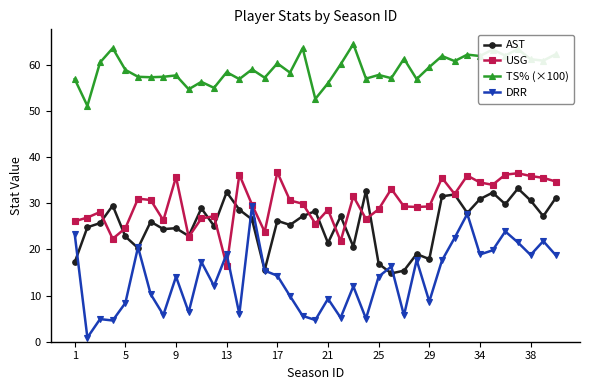

True or false: DRR has more than 0 interior local peaks.

True